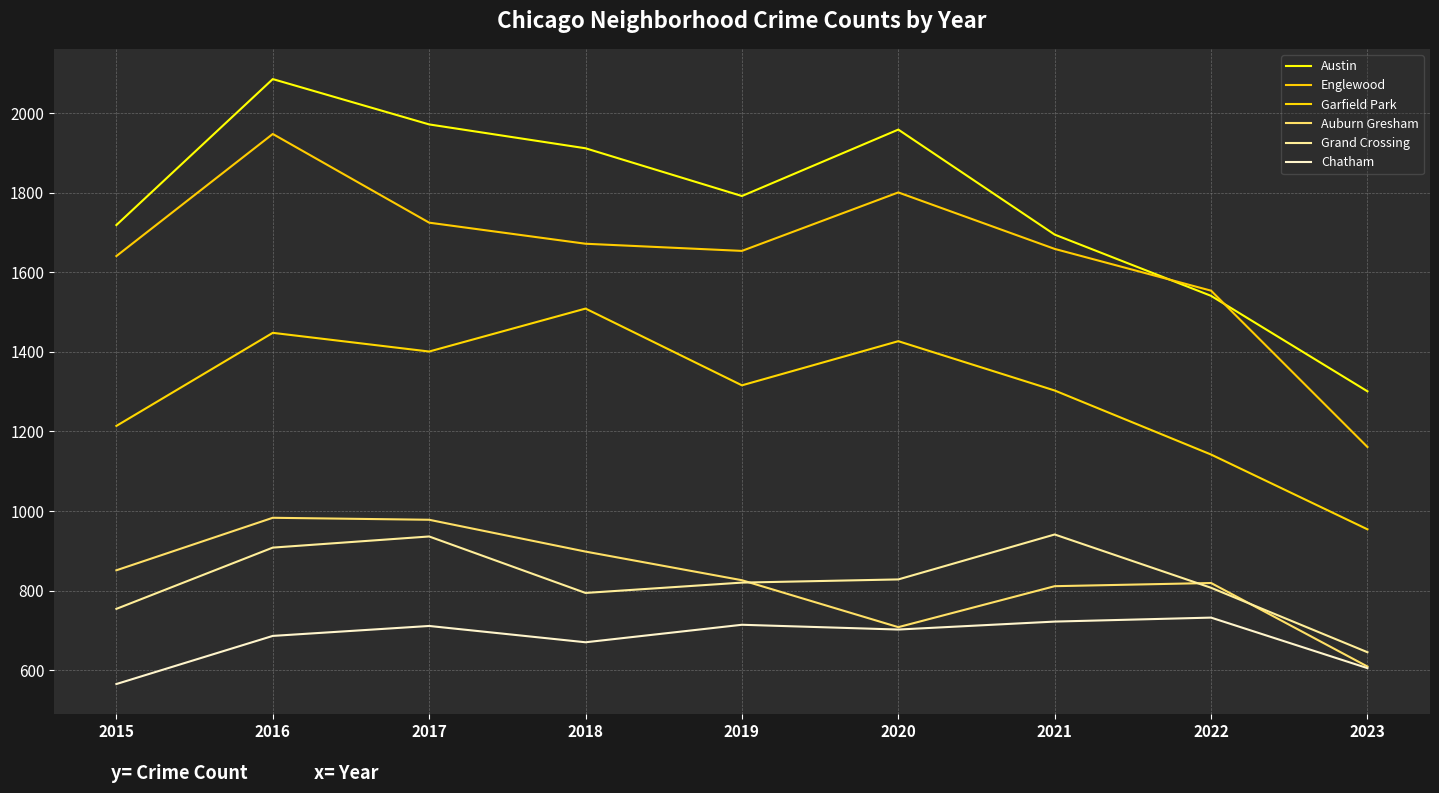

How many distinct data groups are displayed?

6